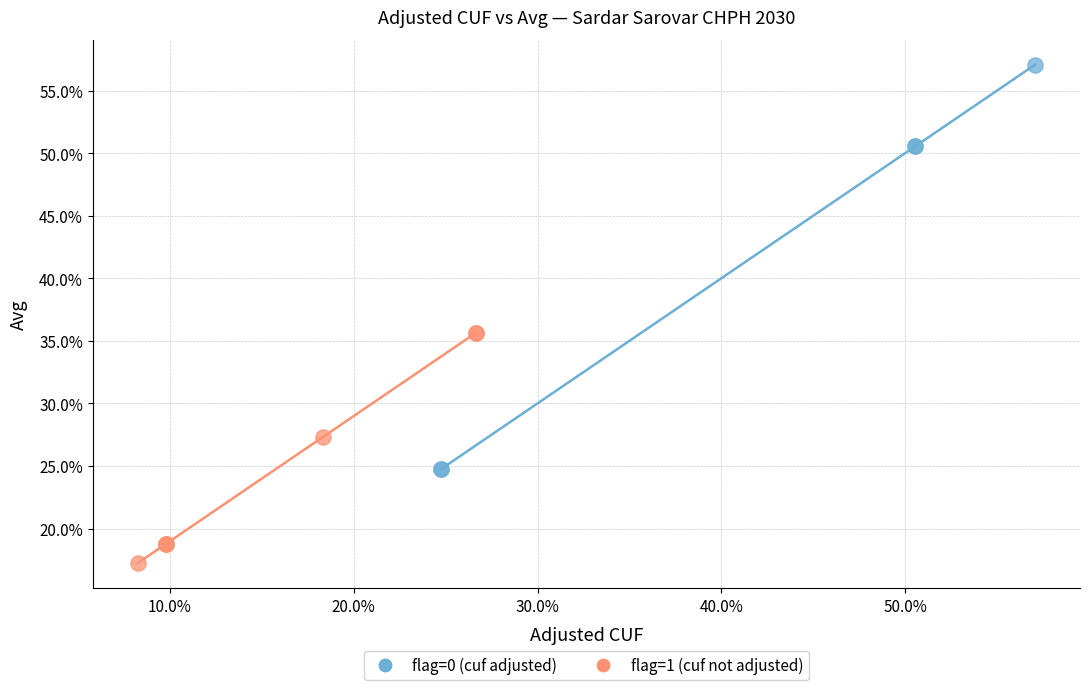

Which series reaches the maximum Y coordinate?

flag=0 (cuf adjusted)